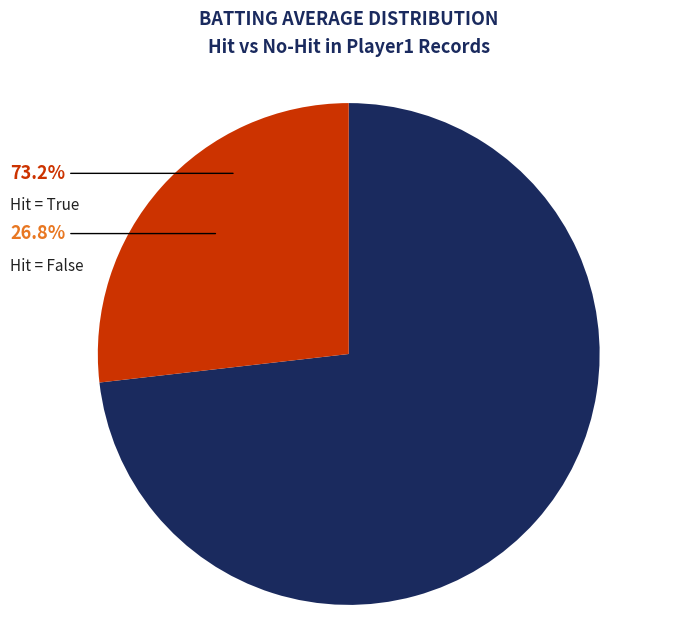

Rank the categories by value from lowest to highest.

False, True